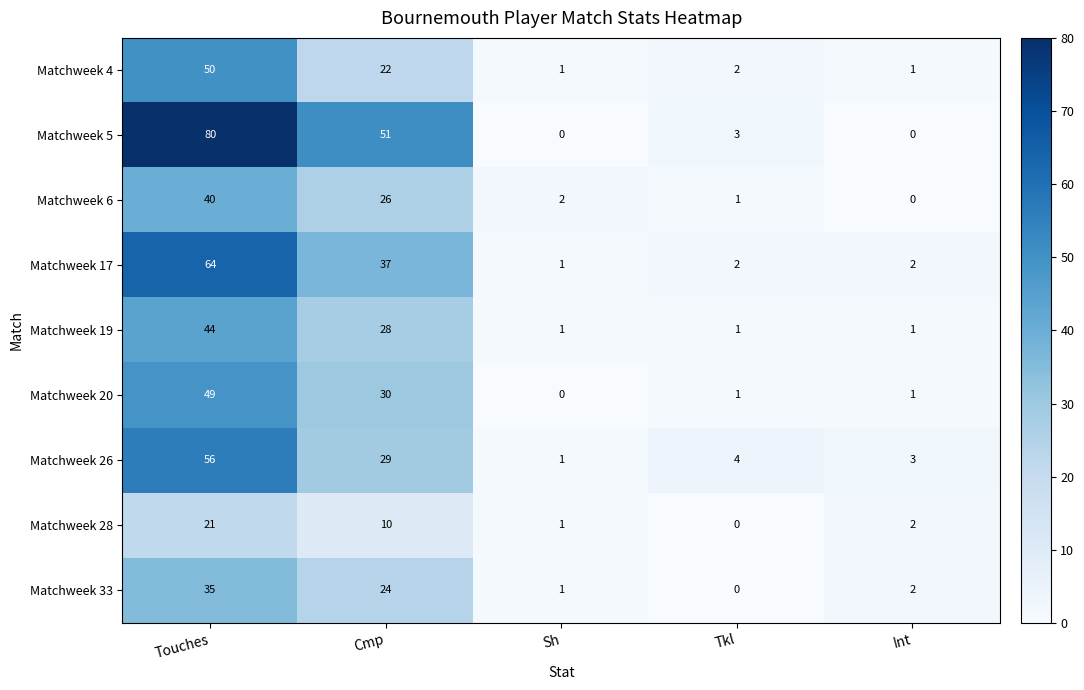

What is the average value of the Matchweek 26 series?

19